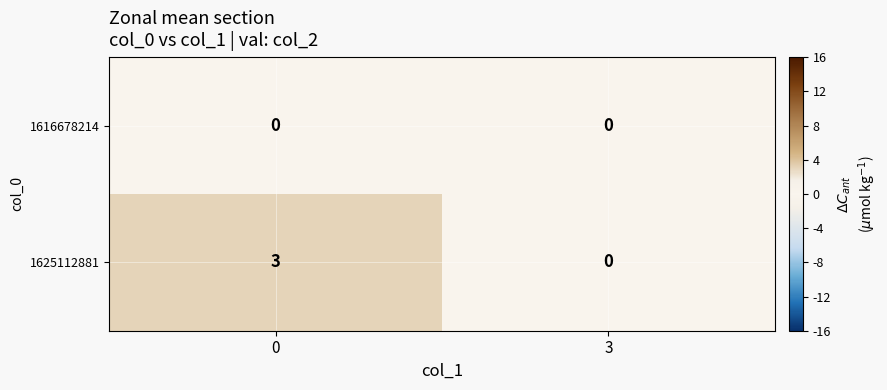

Which series has the largest total across all categories?

1625112881